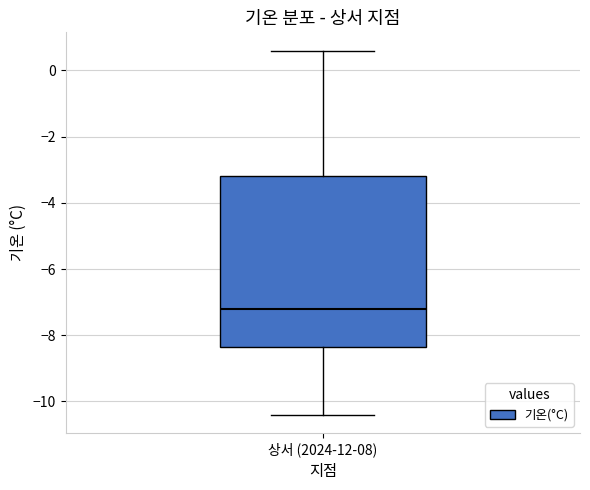

Transcribe this box plot: give where the median line is, the range the box spans, and where the two whiskers end, as read against the y-axis. The values are not printed on the chart, so give them approximately, as read against the axis.

median -7.2, box -8.4 to -3.2, whiskers -10.4 to 0.6